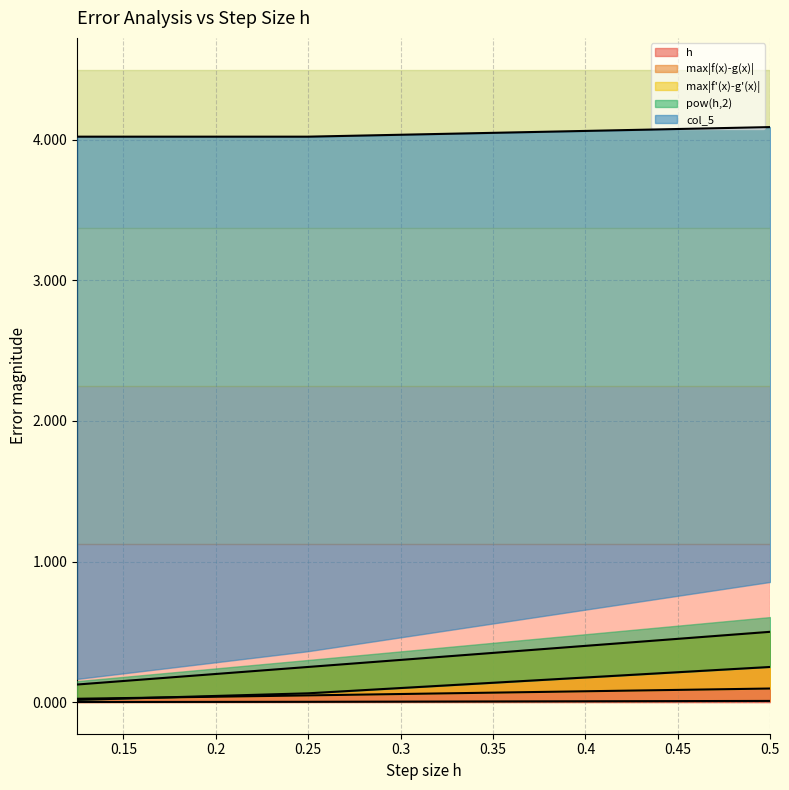

At which category is the sum across all series the highest?

0.5